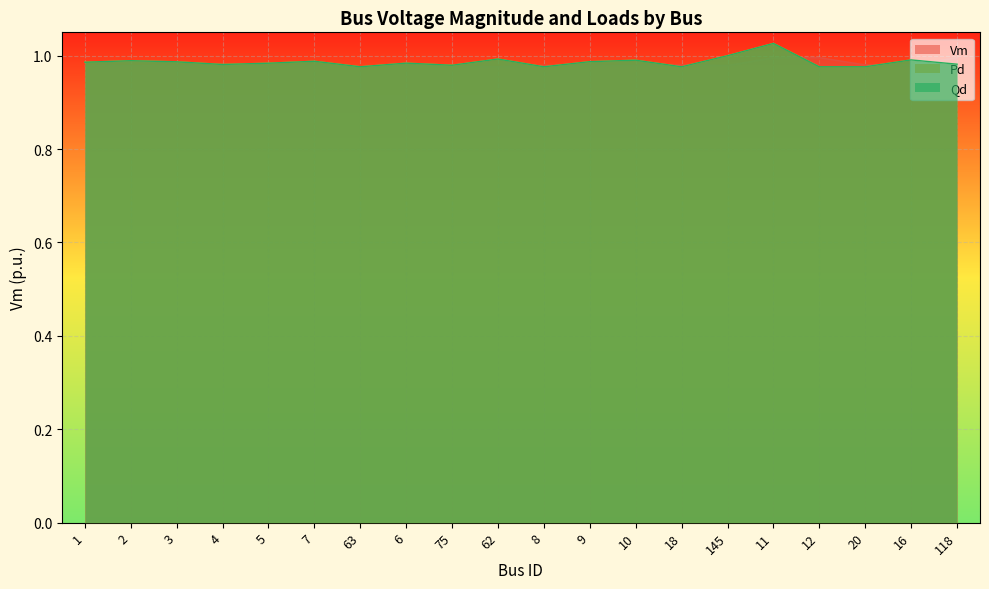

The Vm series shows 1.0 at 3. True or false?

True